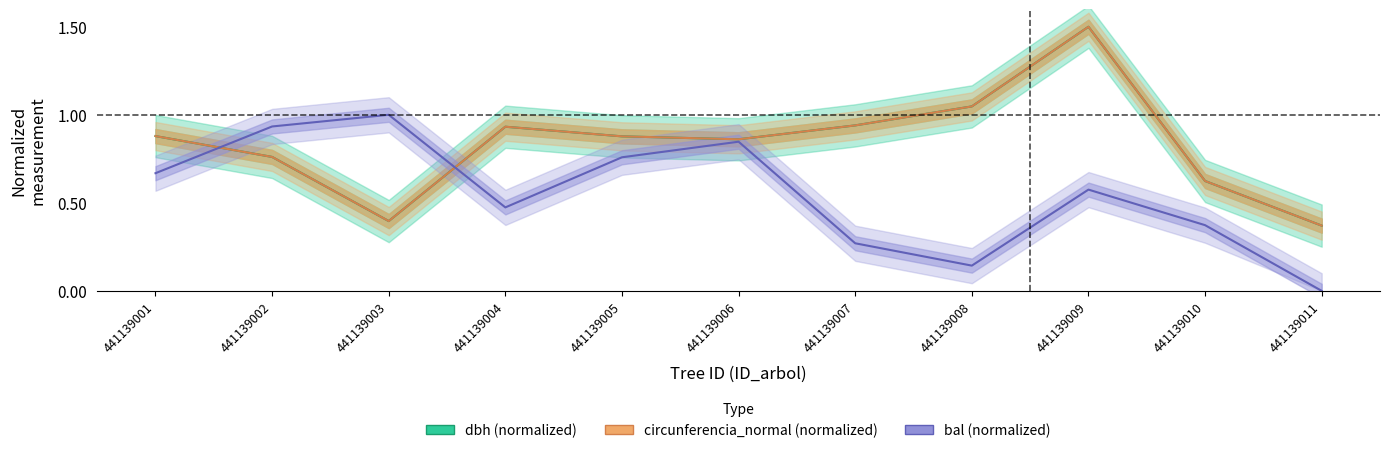

Where is the first local minimum for circunferencia_normal (normalized)?

441139003